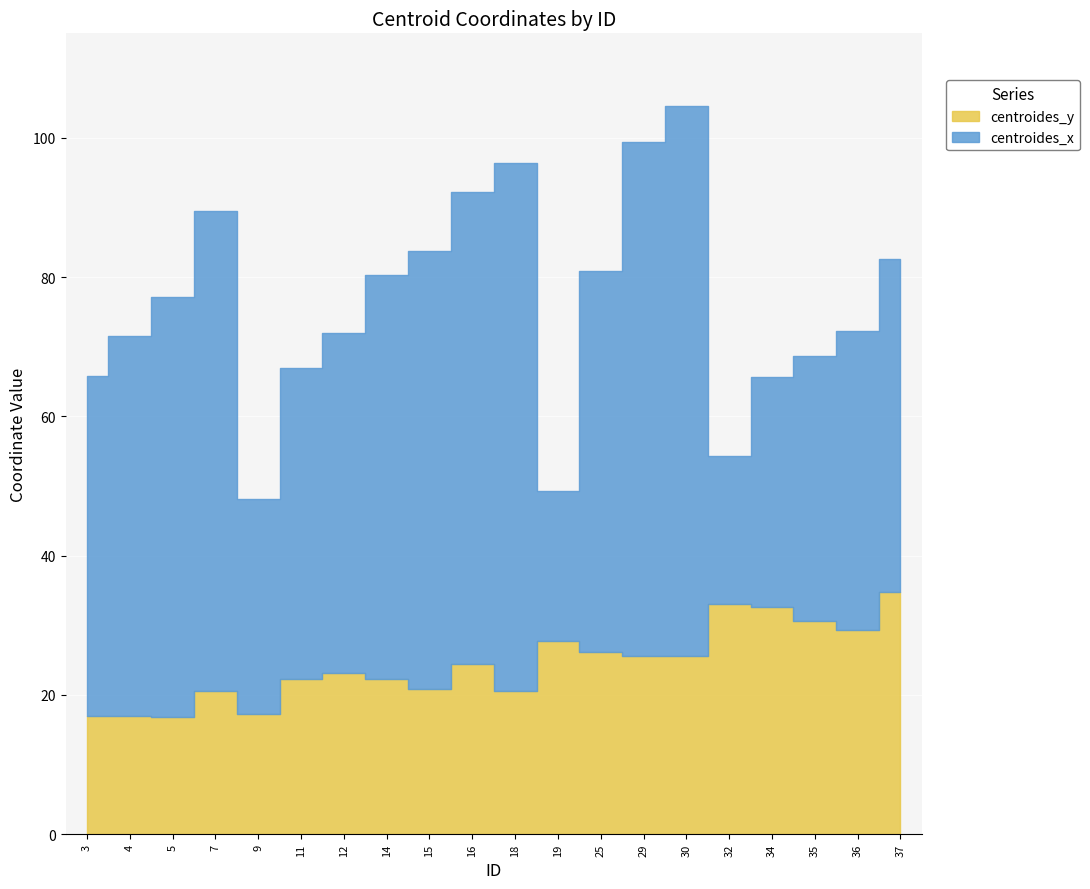

What is the lowest value of the centroides_x series?

21.2